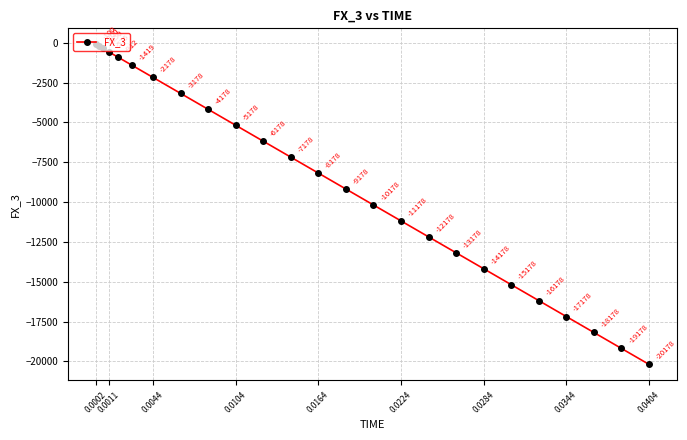

What is the value of the 12th point from the left?

-7178.1